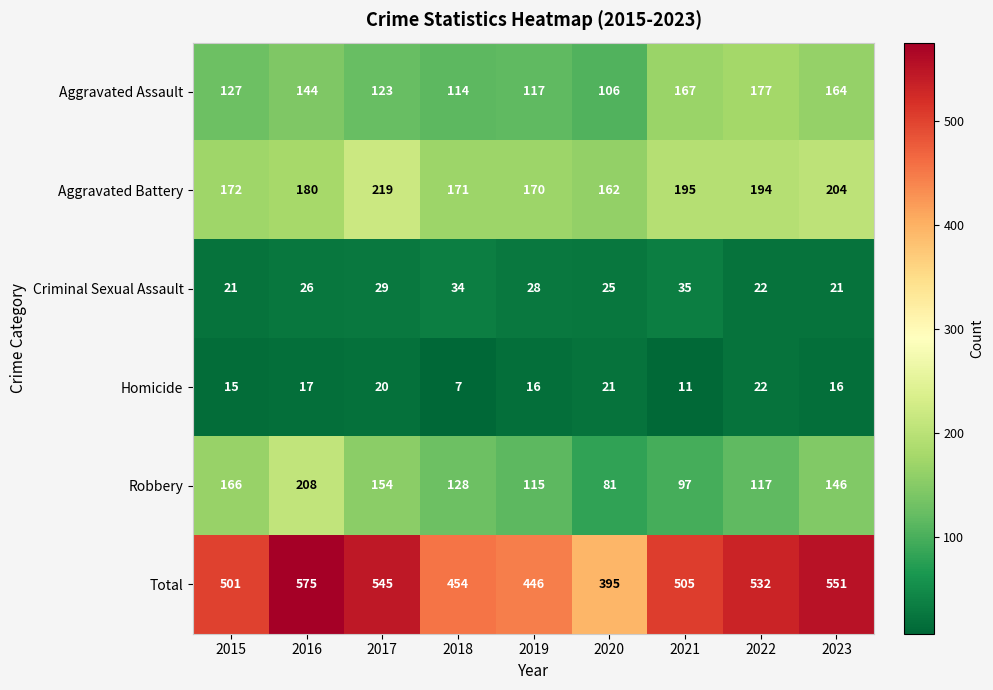

What is the greatest value displayed?

575